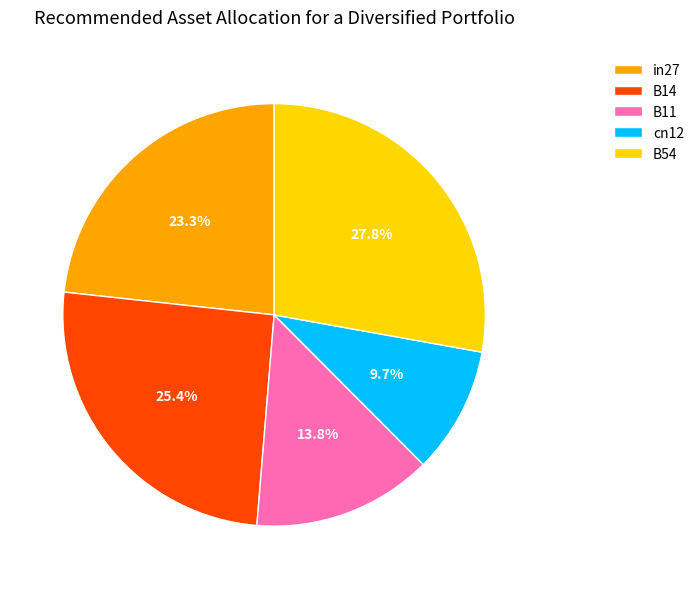

To the nearest percent, what is the difference between the largest and smallest slice percentages?

18%